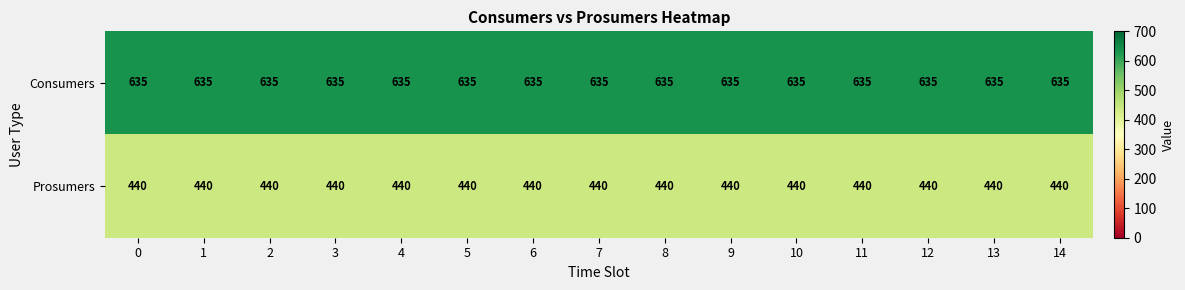

What is the spread (max minus min) of values at 4?

195